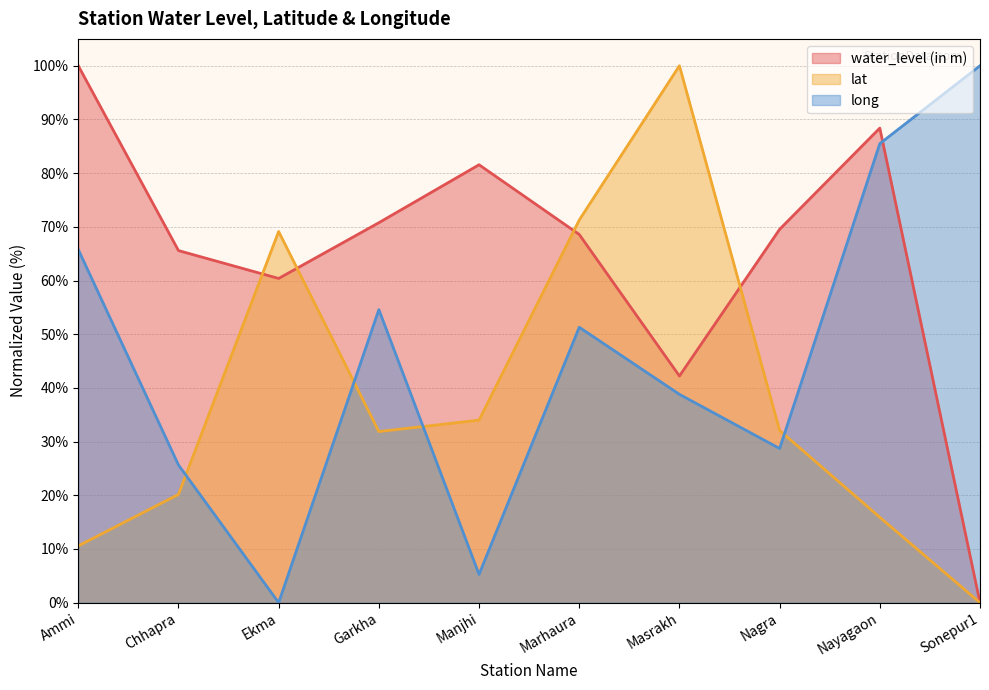

How many intersections are there between water_level (in m) and long?

1